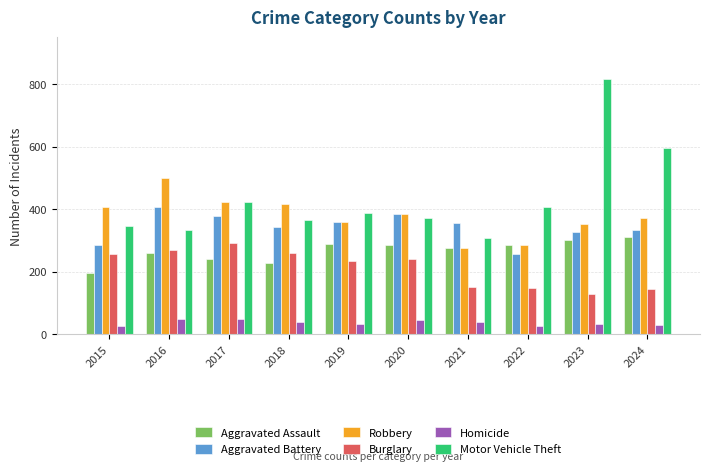

What is the maximum value shown in the chart?

816